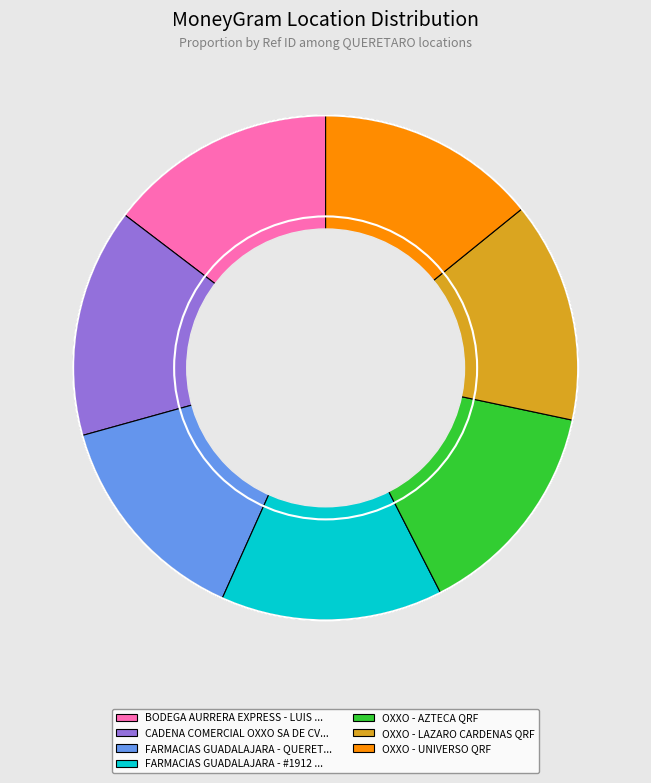

Is there a majority slice in this chart?

No